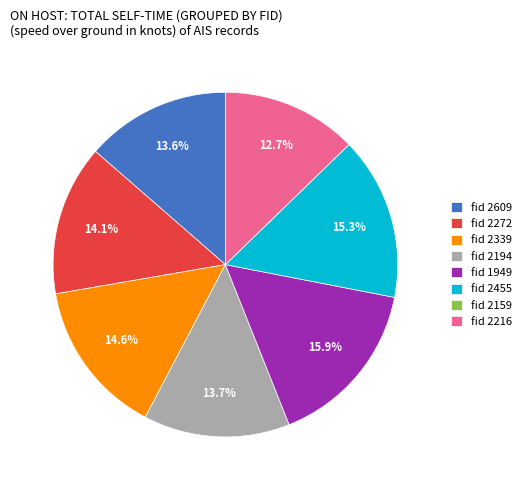

Does any single category account for the majority?

No